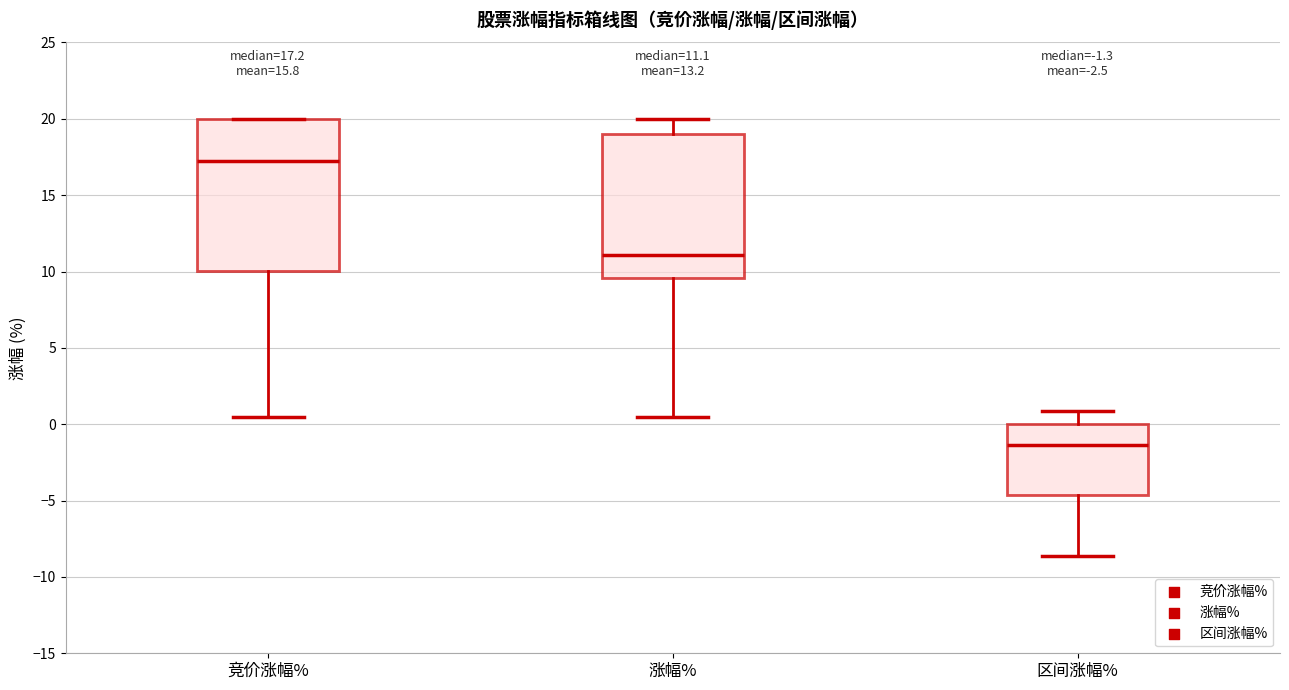

Which box is the tallest, from its lower edge to its upper edge?

竞价涨幅%